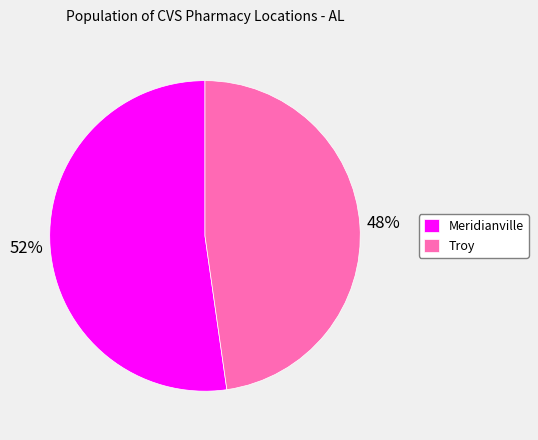

Which category has the smallest portion of the pie?

Troy